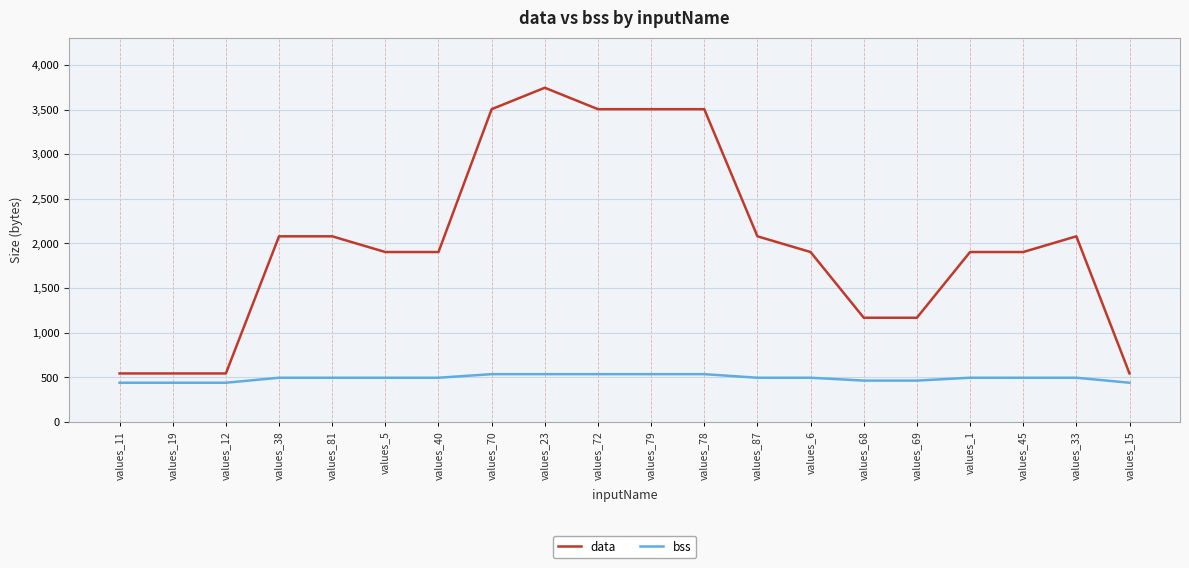

List the series in order of their overall mean, lowest first.

bss, data